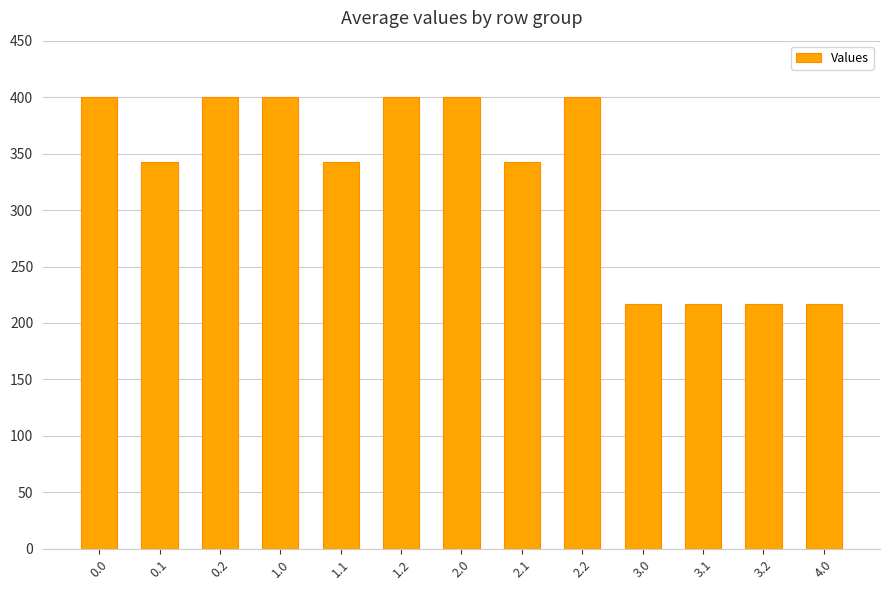

How many values are below 342?

4